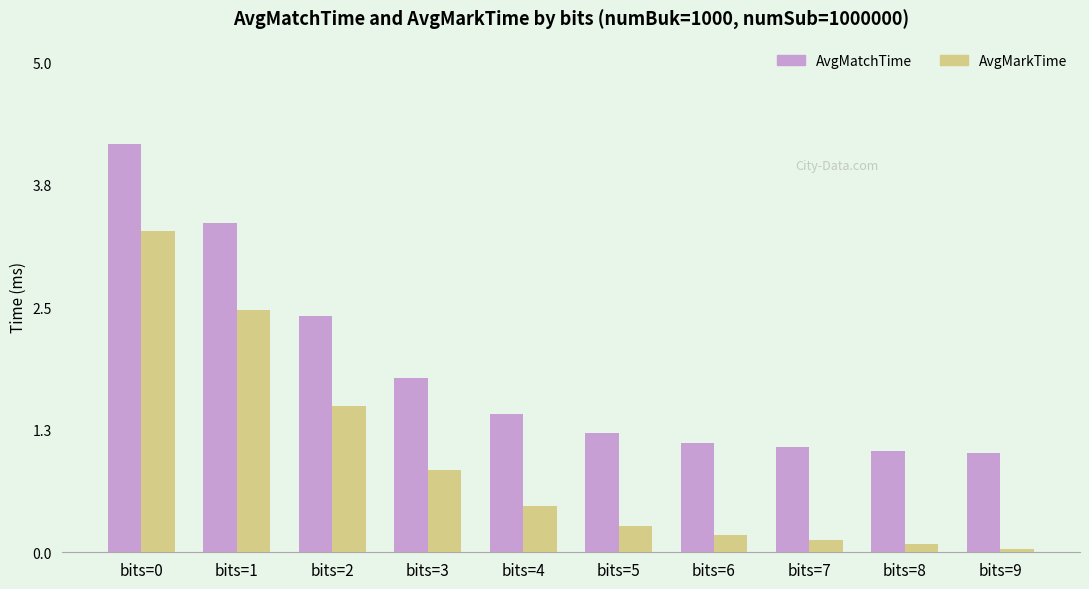

List the series in order of their peak value, highest first.

AvgMatchTime, AvgMarkTime